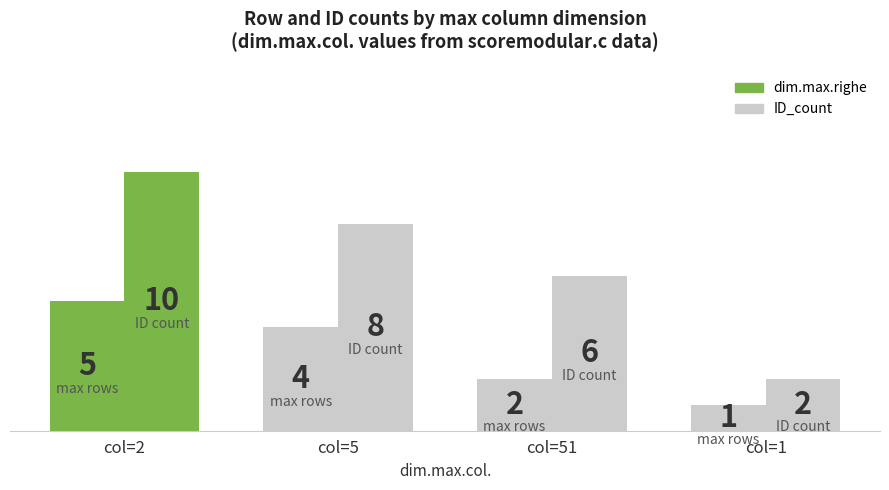

How many dim.max.righe values are between 2 and 5?

3